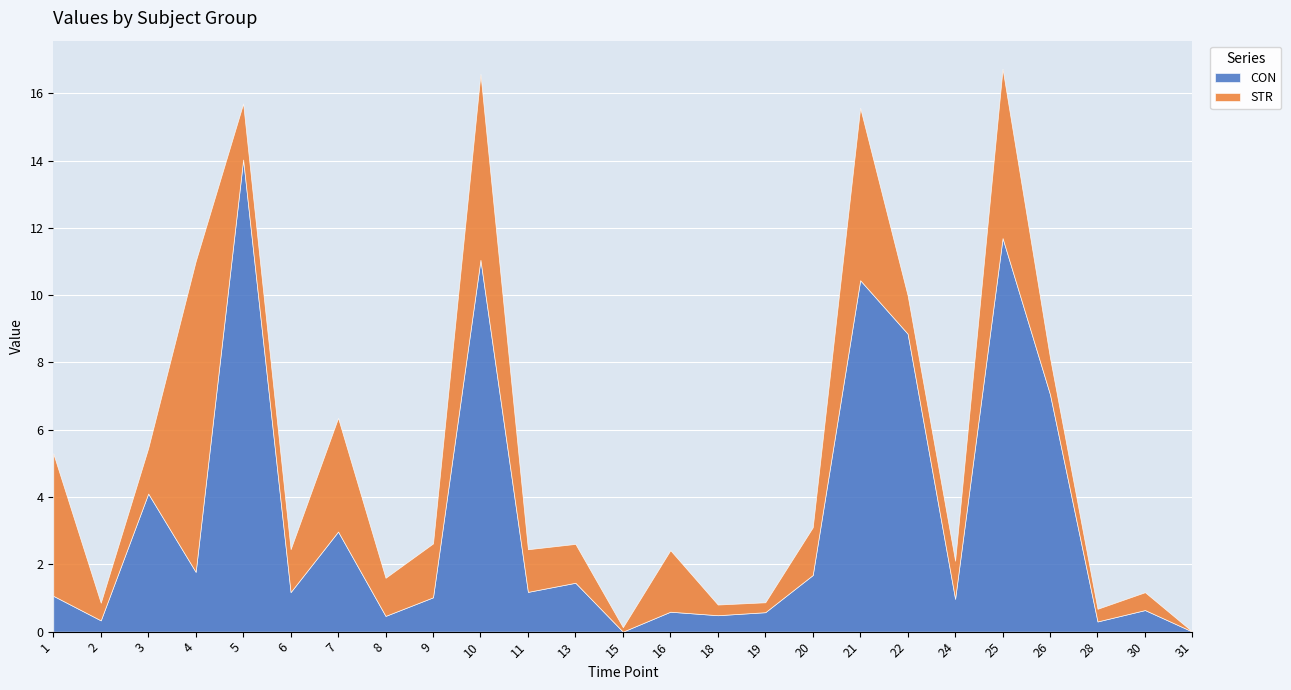

How many series are shown in this chart?

2